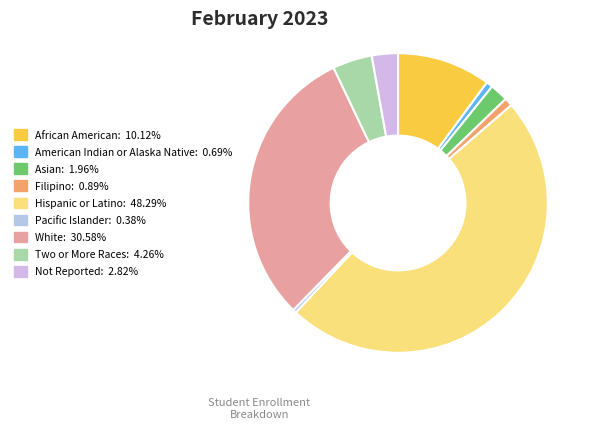

Count the number of slices in the pie.

9